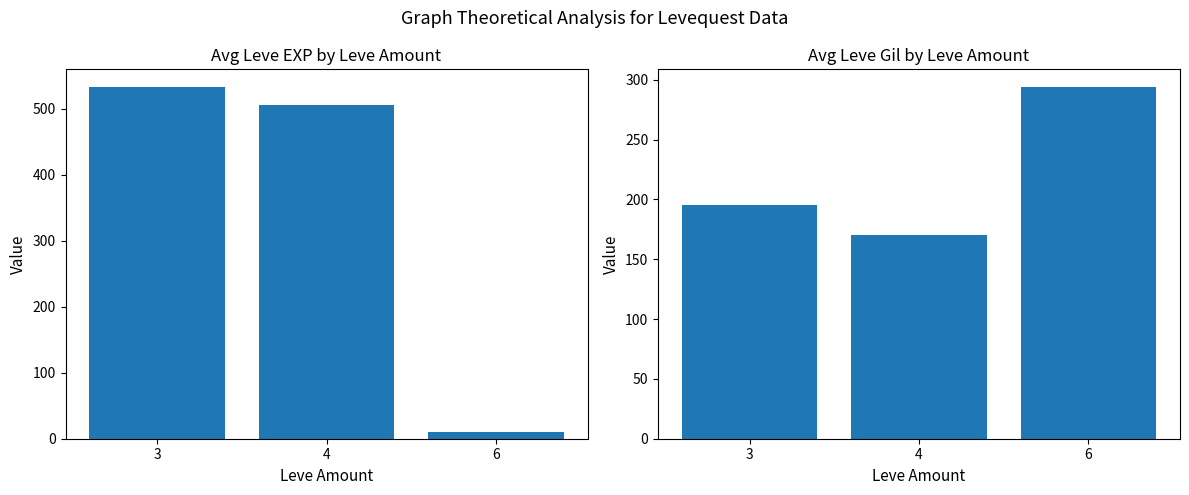

Is it true that Avg Leve Gil equals 294.0 at 6?

True